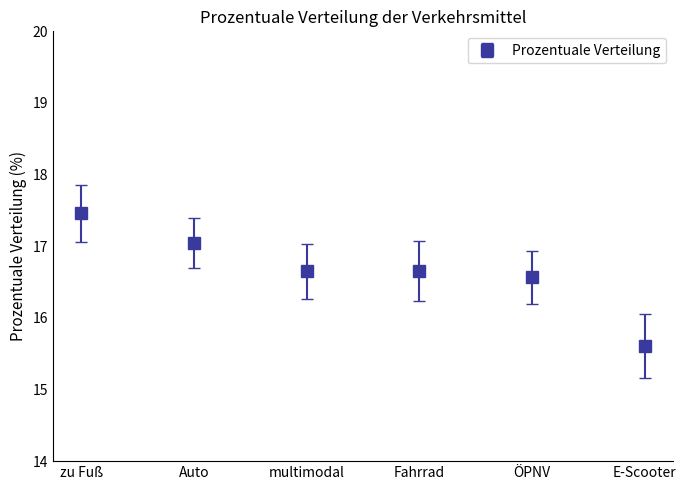

Which label corresponds to the largest value in the chart?

zu Fuß